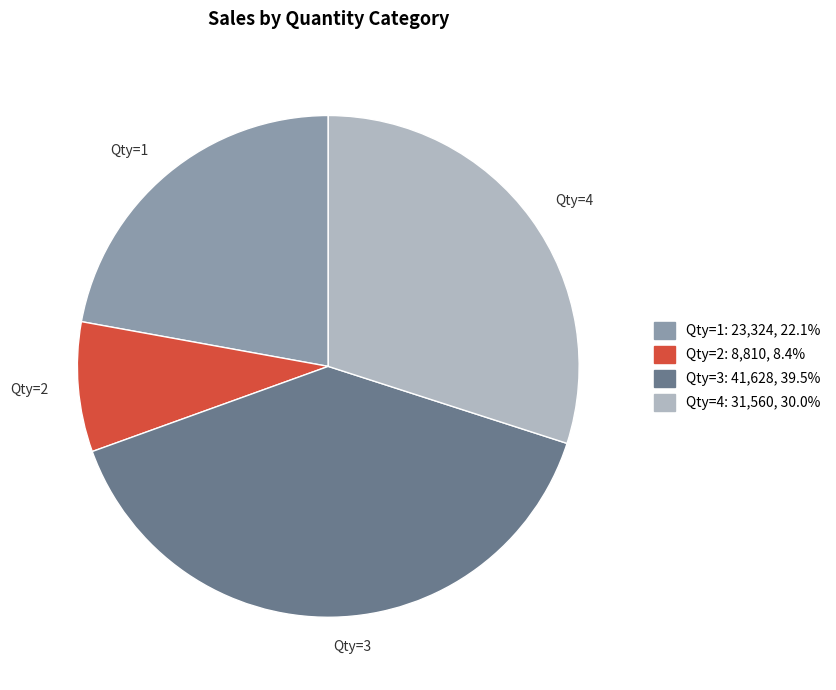

Which category has the biggest portion of the pie?

Qty=3